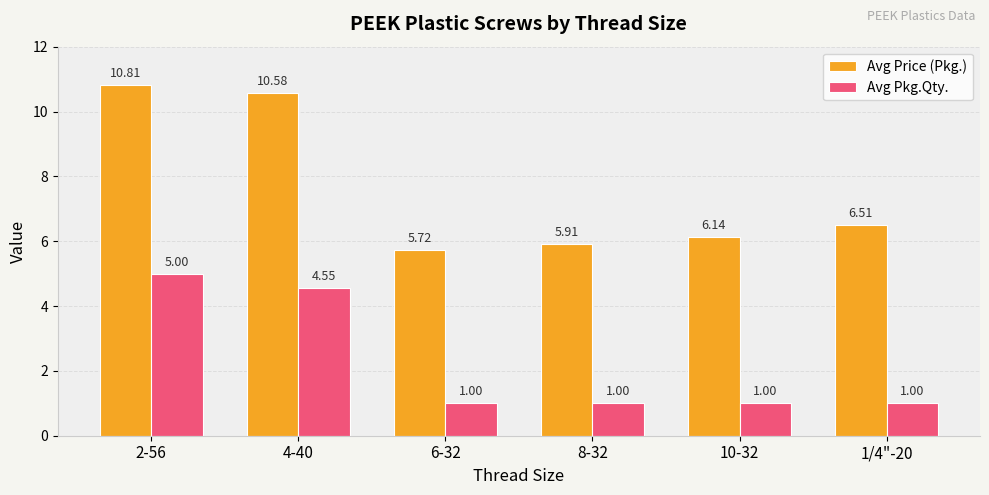

Rank the series at 4-40 from highest to lowest value.

Avg Price (Pkg.), Avg Pkg.Qty.